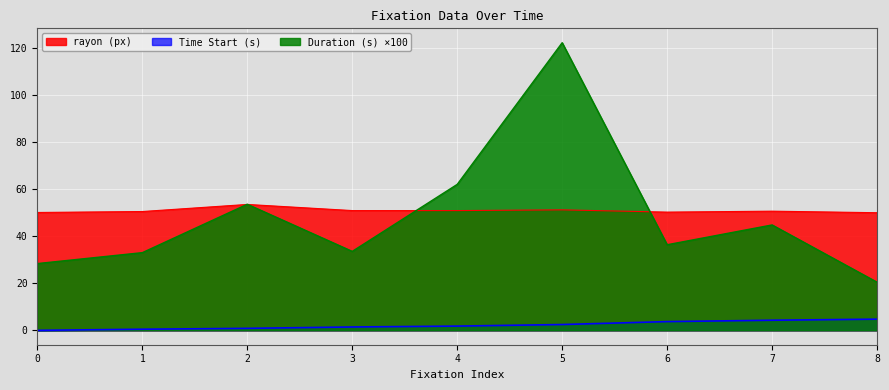

Which has a higher value, 0 or 8?

8